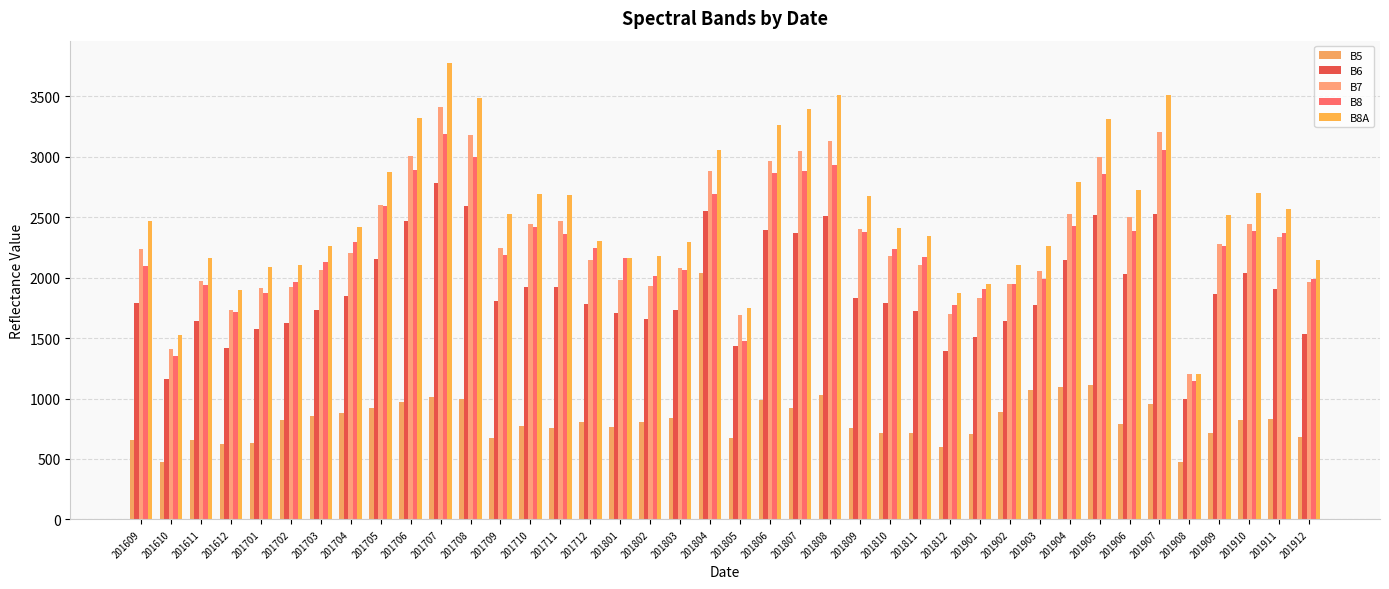

At which category is the sum across all series the highest?

201707